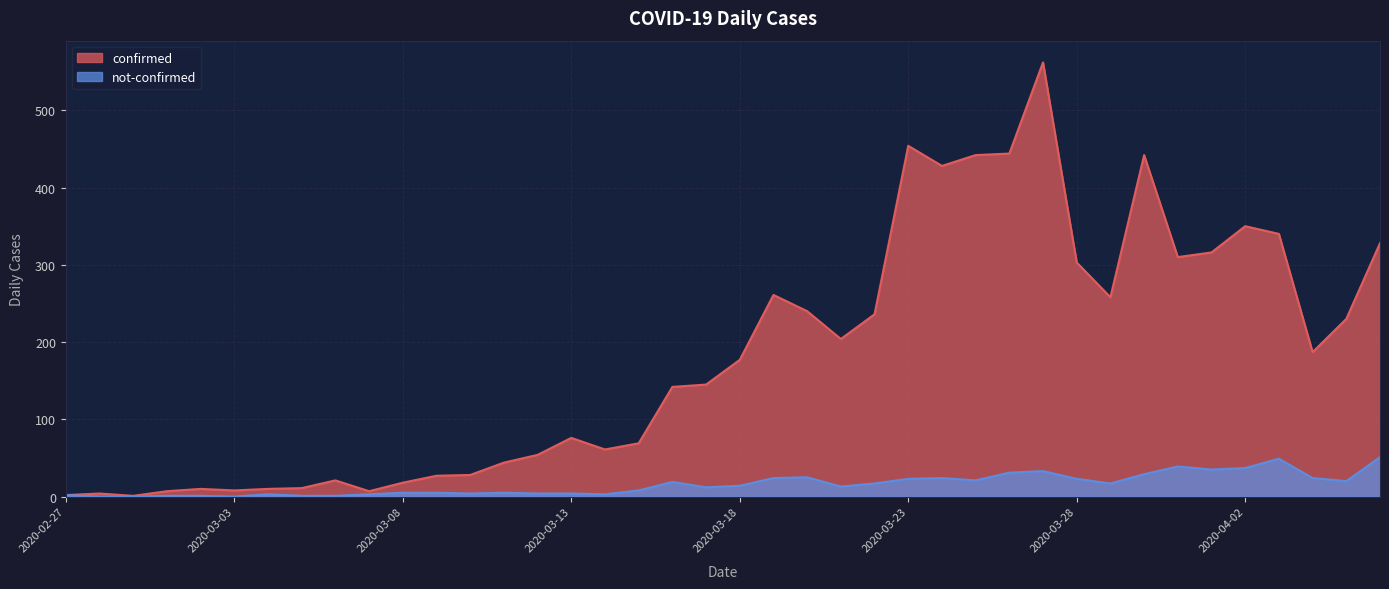

At which category is the sum across all series the highest?

2020-03-27